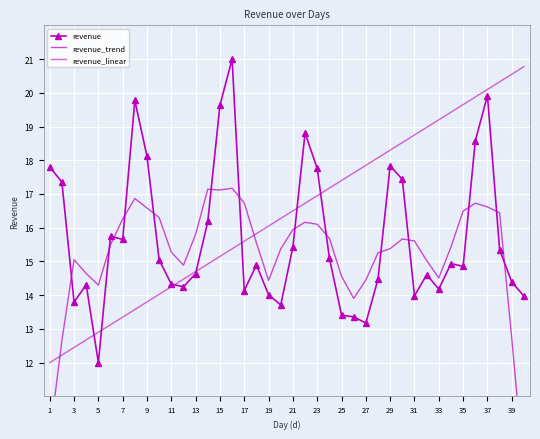

After their last crossing, which series has the higher values: revenue_linear or revenue_trend?

revenue_linear